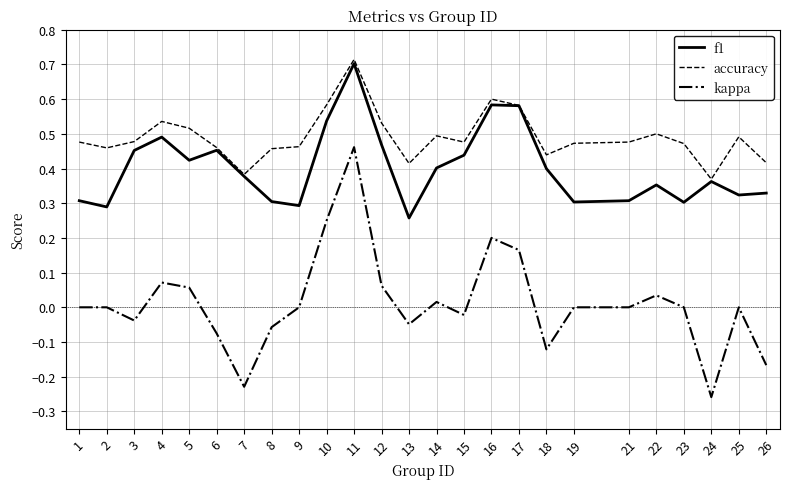

At 3, list the series in order from largest to smallest.

accuracy, f1, kappa